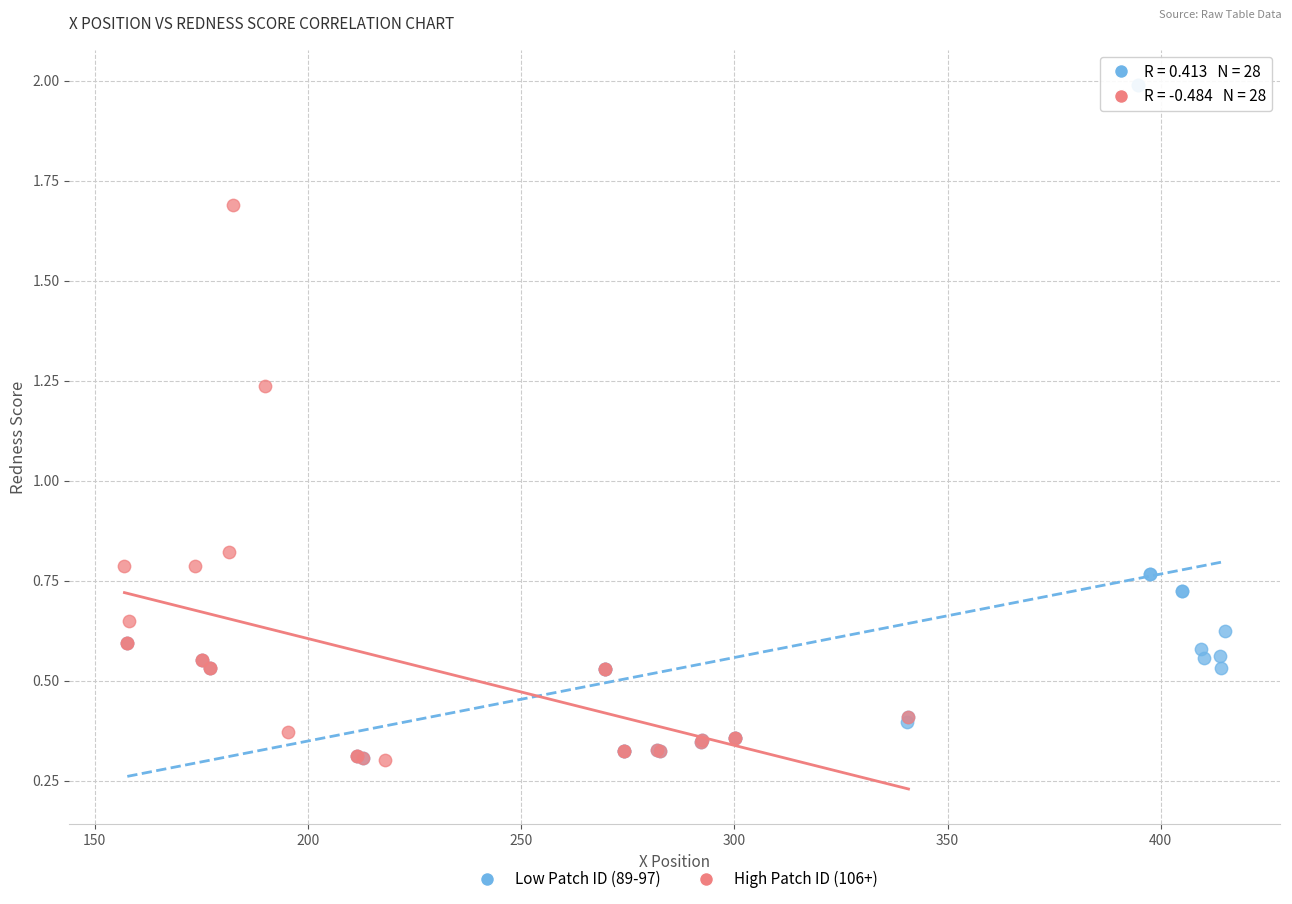

Which series reaches the maximum Y coordinate?

Low Patch ID (89-97)